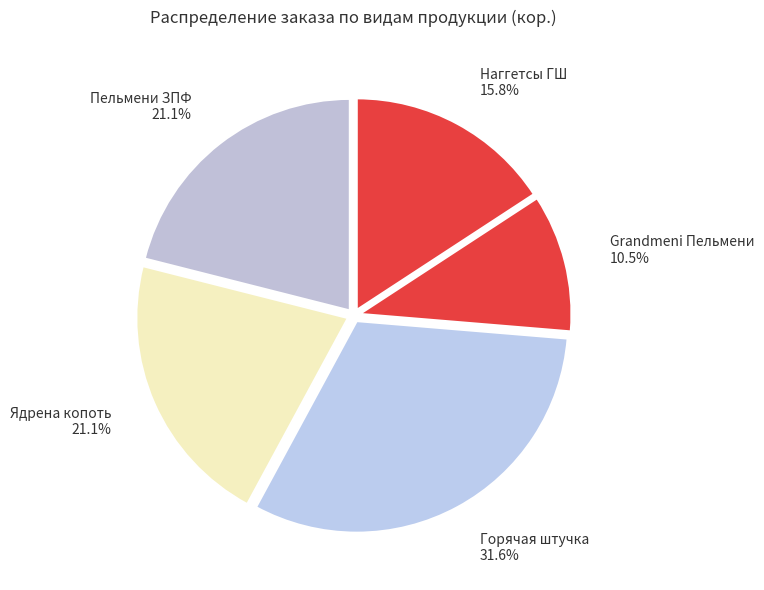

Does Наггетсы ГШ represent more than half of the total?

No